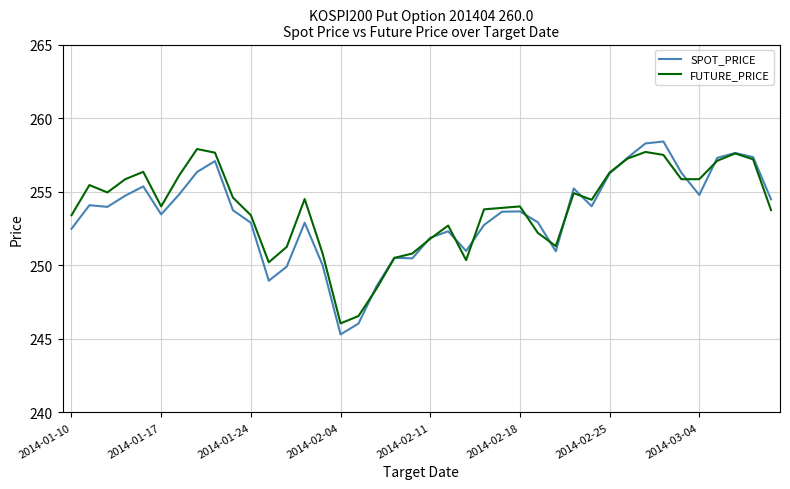

Which series has the widest spread of values?

SPOT_PRICE